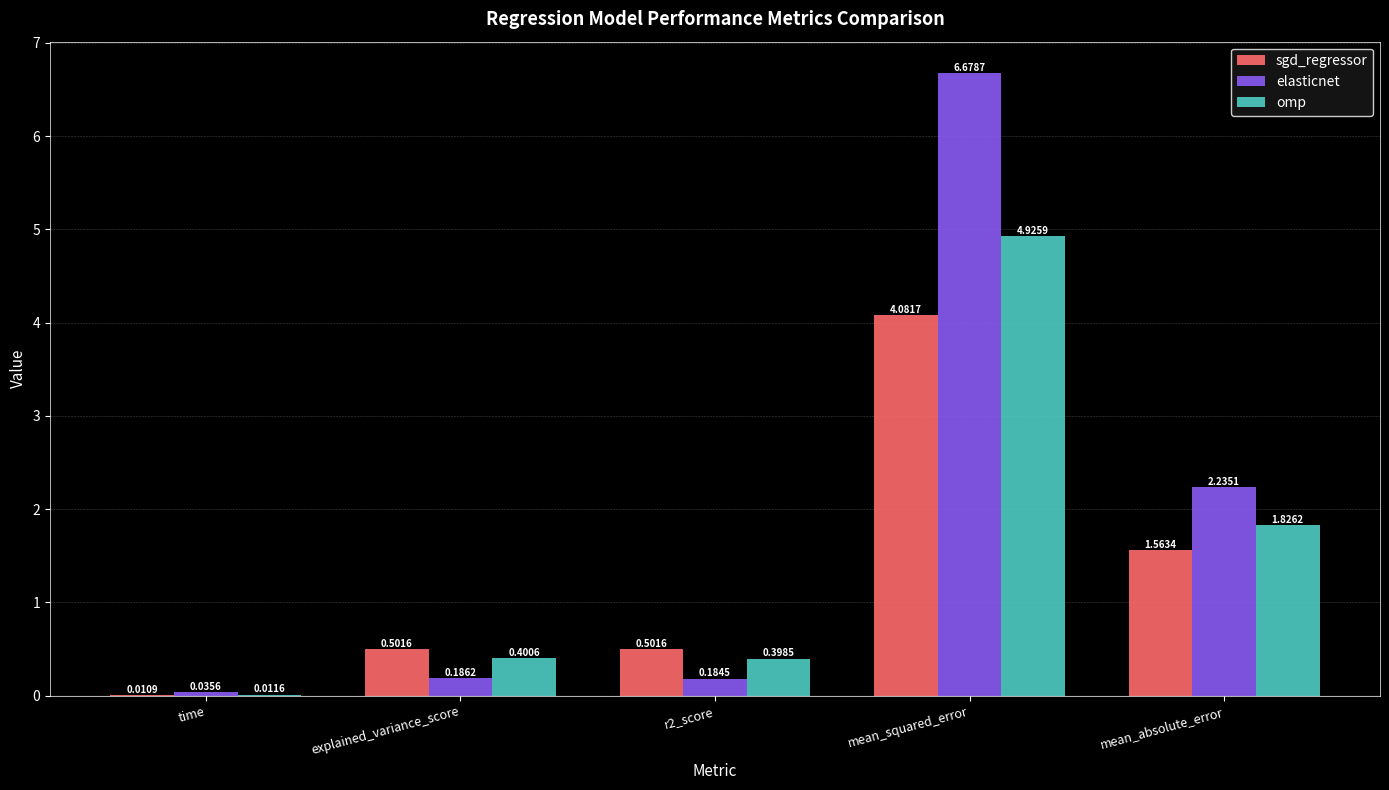

At which label is elasticnet closest to 3?

mean_absolute_error